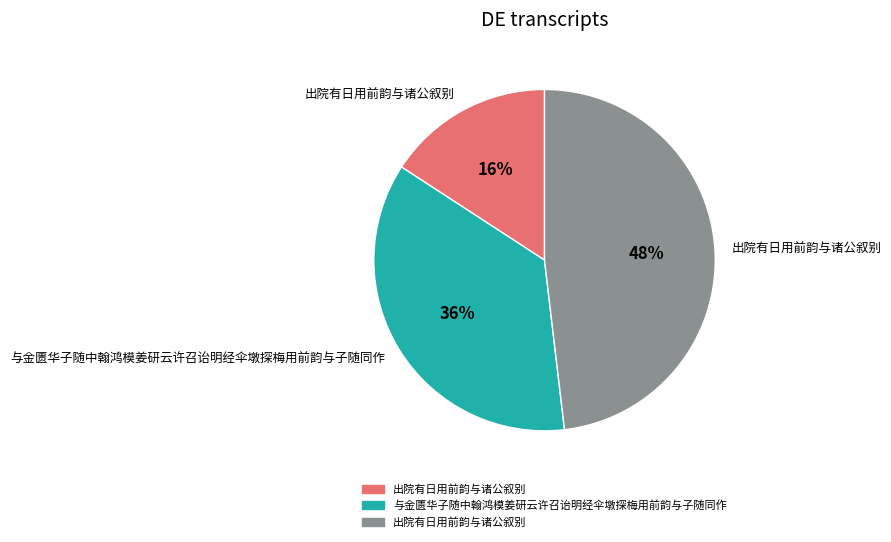

Is there any slice that represents more than half of the pie?

No